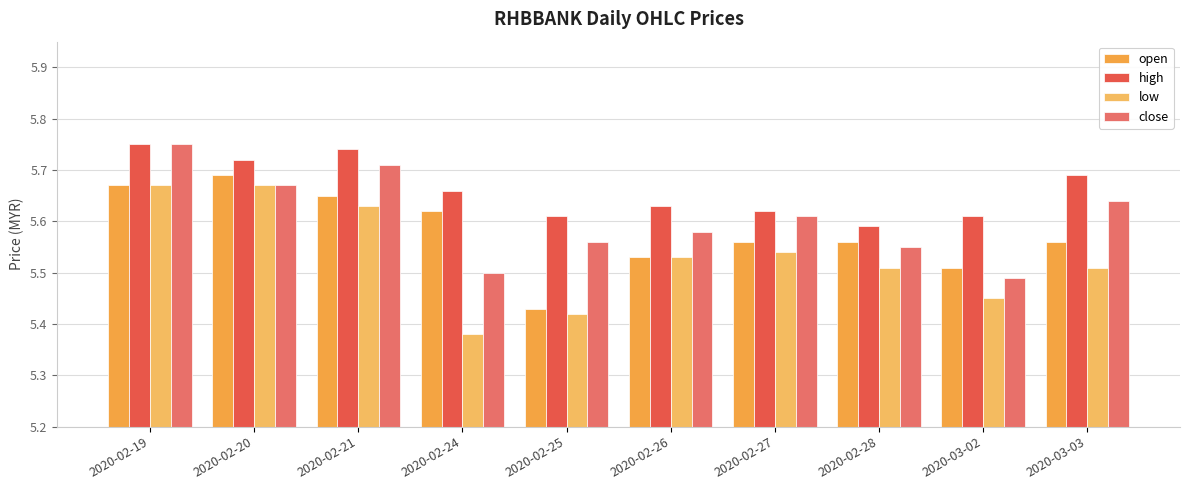

At which label is close closest to 5?

2020-03-02